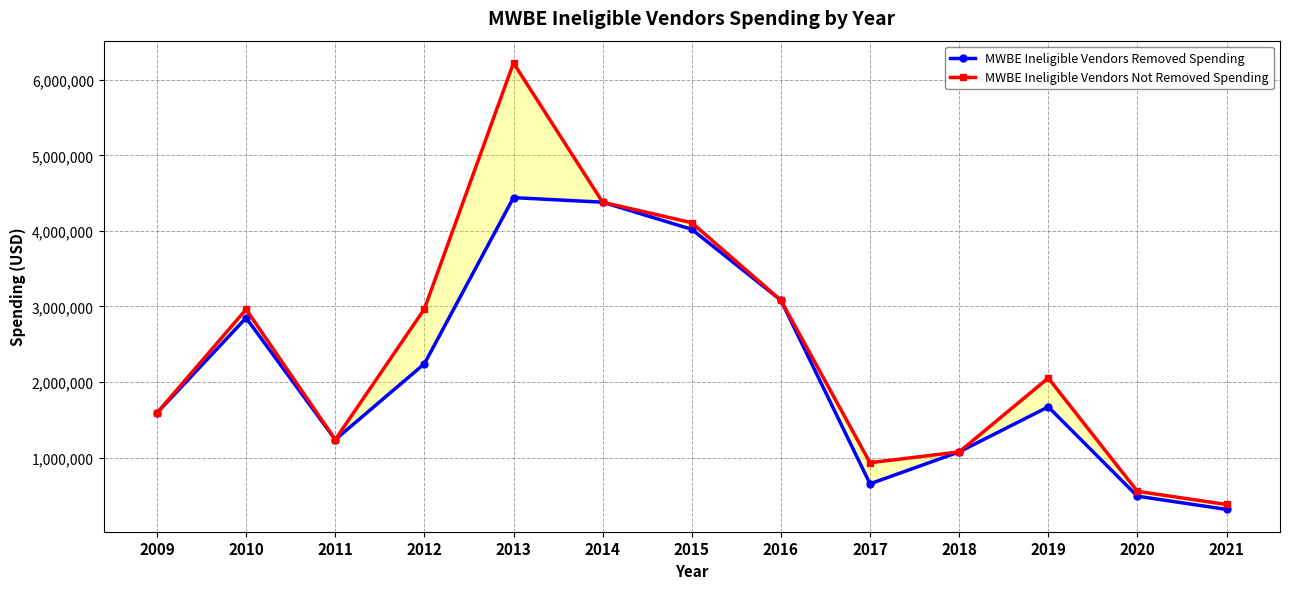

At 2009, list the series in order from smallest to largest.

MWBE Ineligible Vendors Removed Spending, MWBE Ineligible Vendors Not Removed Spending